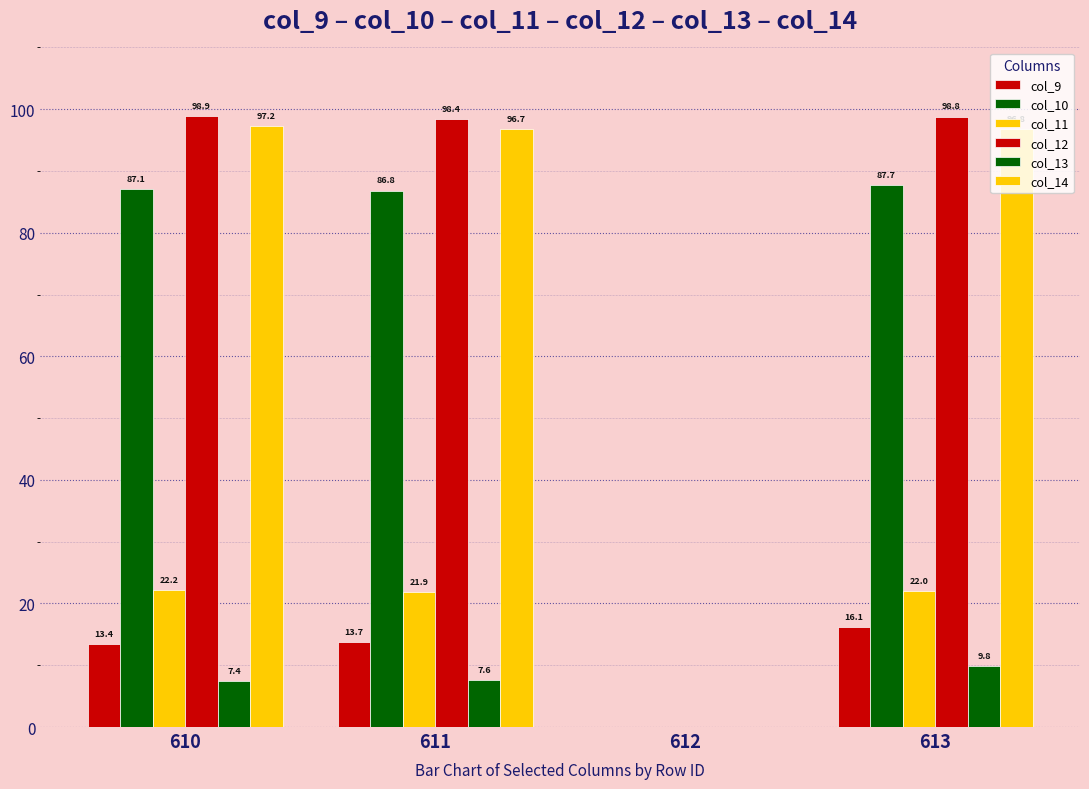

Reading left to right, extract all data points from this chart.

col_9: 13.4	13.7	0.0	16.1
col_10: 87.1	86.8	0.0	87.7
col_11: 22.2	21.9	0.0	22.0
col_12: 98.9	98.4	0.0	98.8
col_13: 7.4	7.6	0.0	9.8
col_14: 97.2	96.7	0.0	96.8